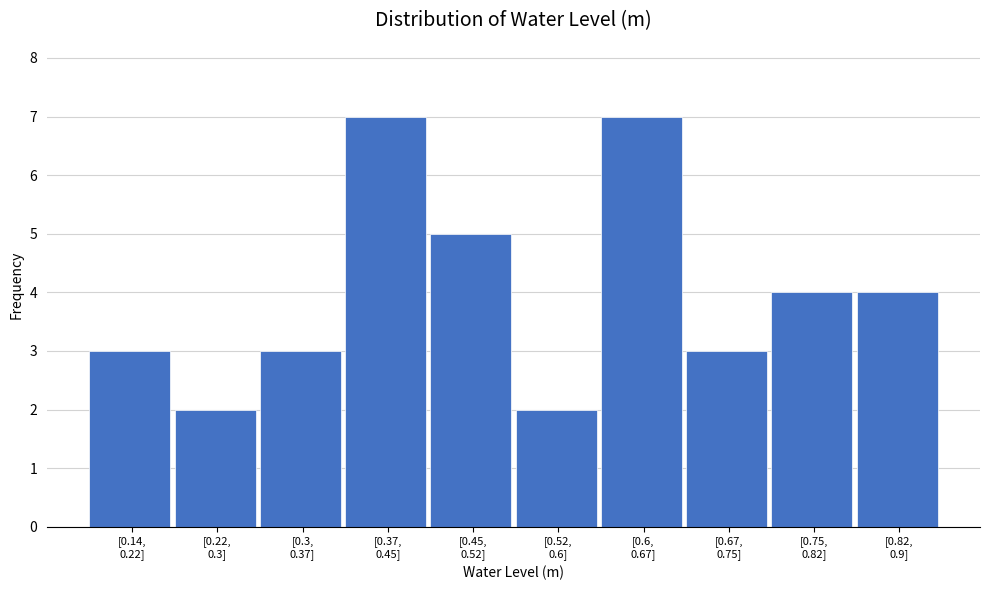

Reading left to right, what are all the values shown in this chart?

3	2	3	7	5	2	7	3	4	4